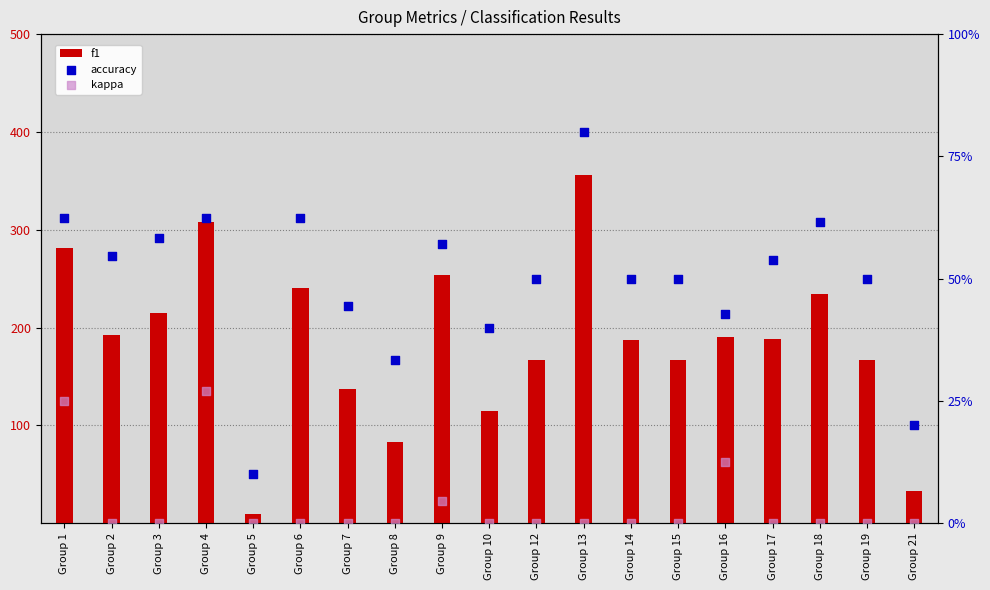

At which category is the sum across all series the highest?

Group 13